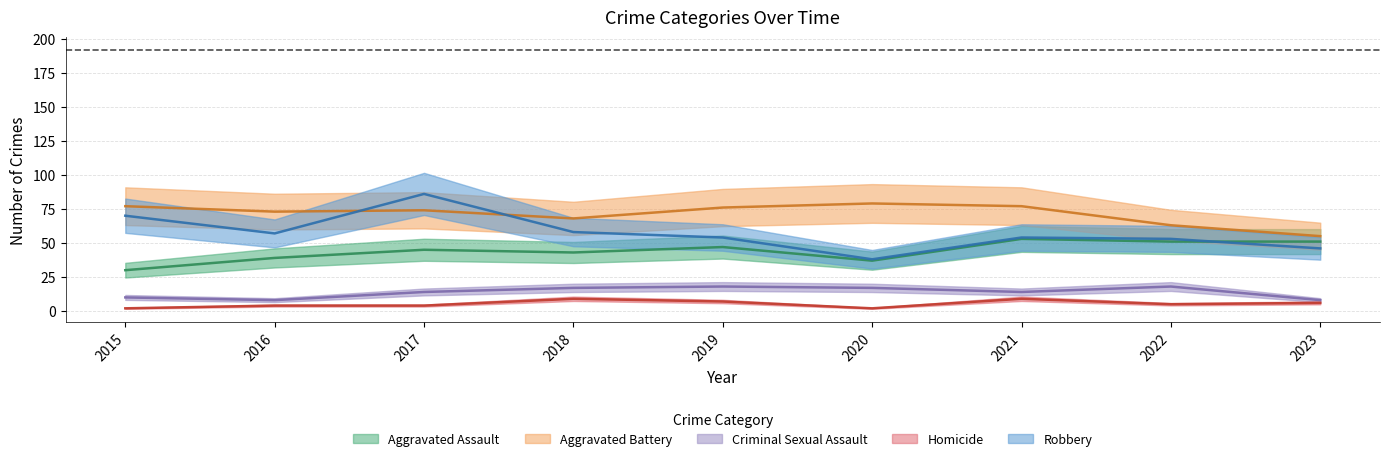

What value does the Criminal Sexual Assault series have at 2023, to the nearest 5?

10